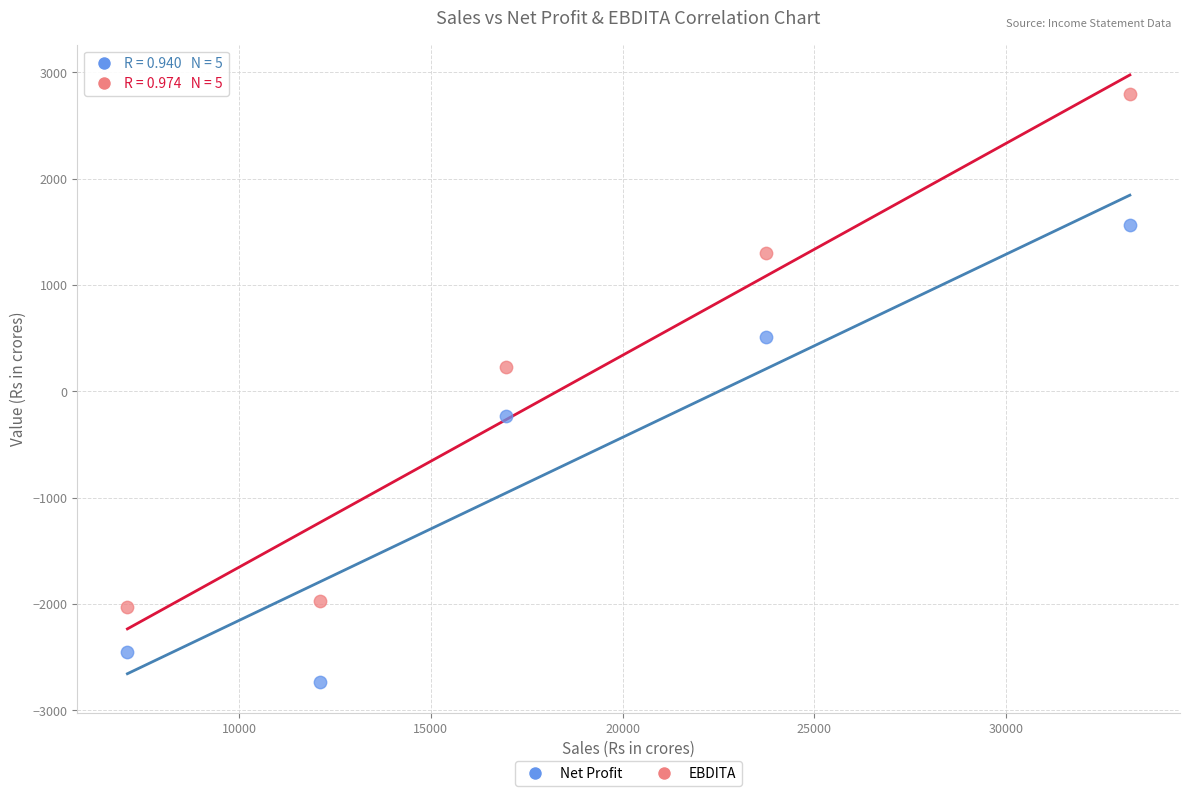

In the Net Profit series, what Y value is closest to -588?

-230.9